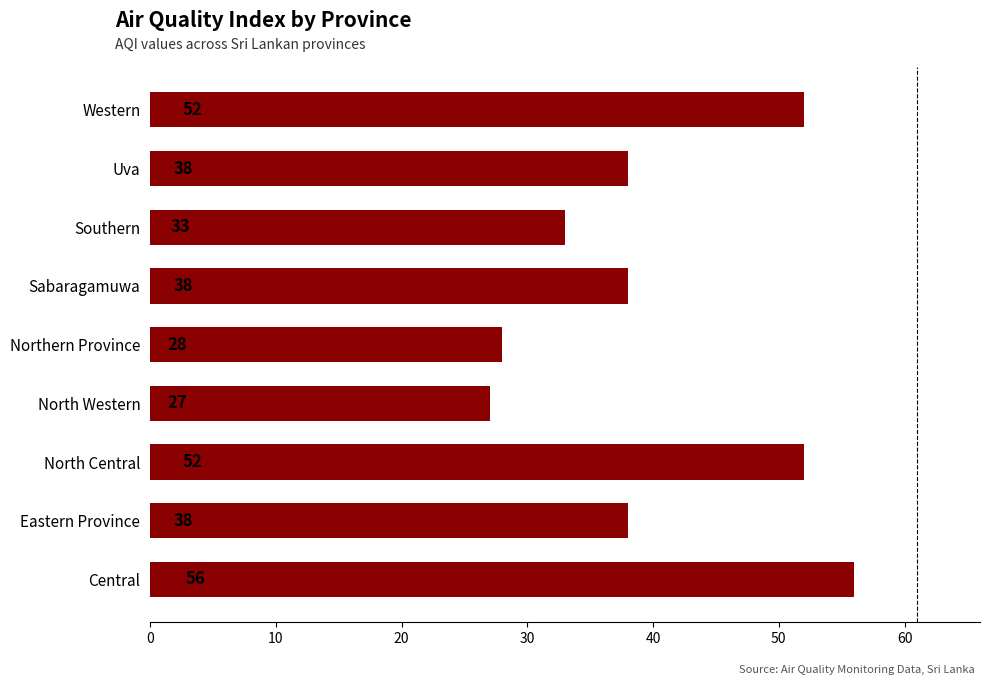

The chart shows a value of 60 at Uva. True or false?

False